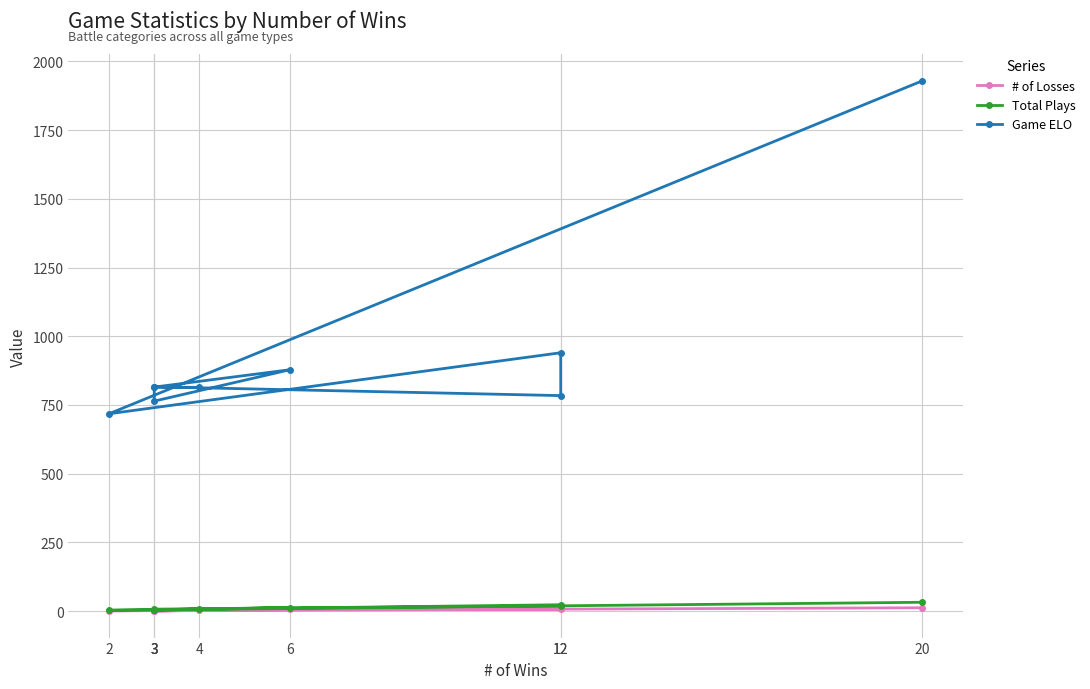

True or false: # of Losses and Game ELO cross at least once.

False